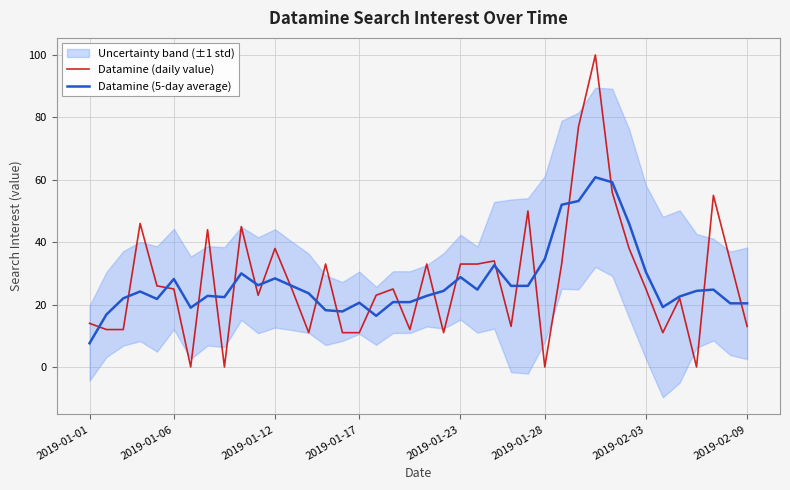

What is the sum of the Datamine (daily value) values at 12 and 25?

38.0